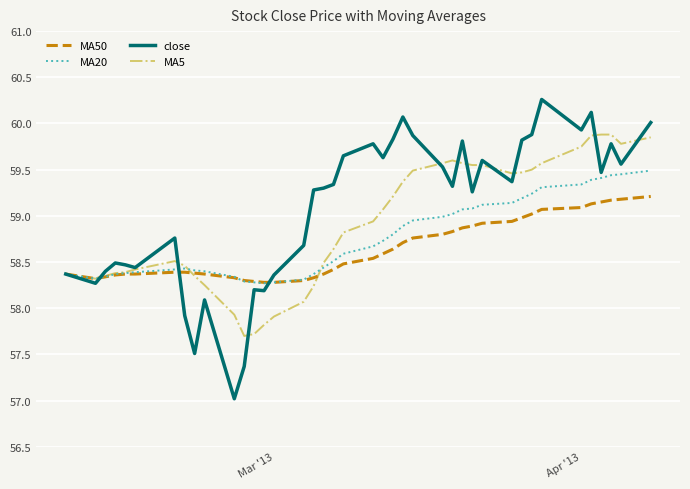

List the series in order of their peak value, lowest first.

MA50, MA20, MA5, close